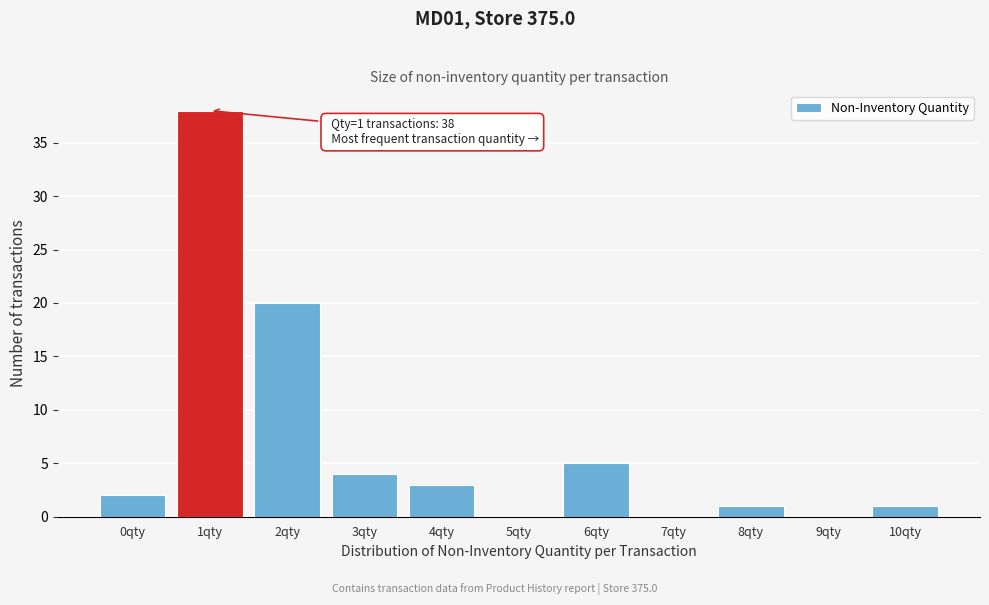

Reading right to left, list all the values displayed in this chart.

10qty=1	9qty=0	8qty=1	7qty=0	6qty=5	5qty=0	4qty=3	3qty=4	2qty=20	1qty=38	0qty=2